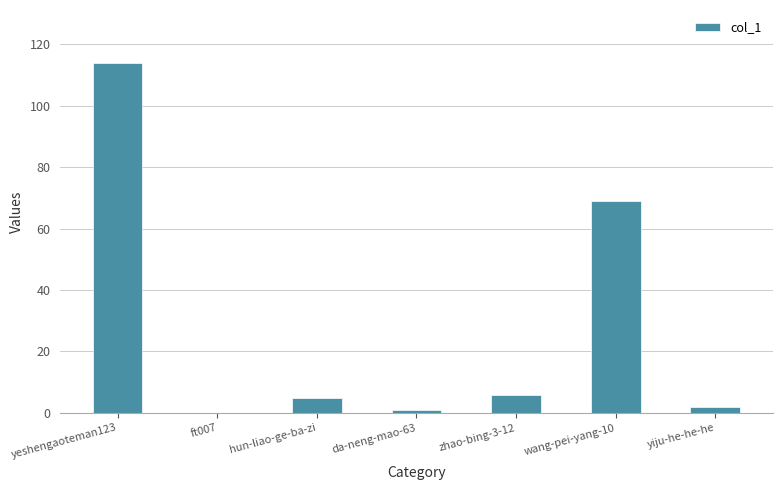

What is the ratio of the value at wang-pei-yang-10 to the value at hun-liao-ge-ba-zi?

13.8